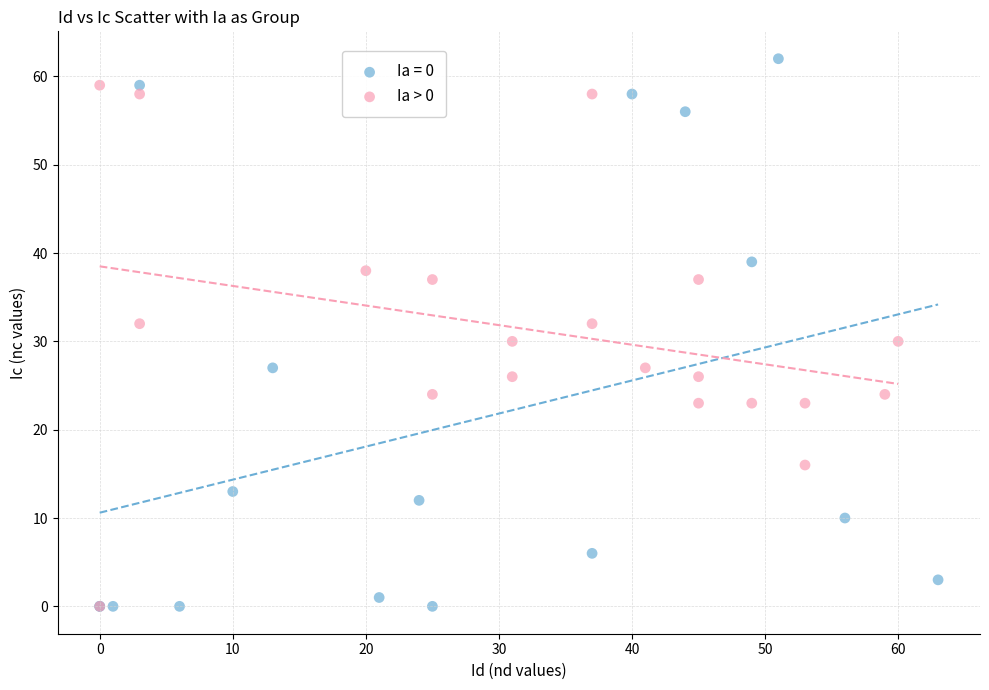

Which series has the largest Y range (max minus min)?

Ia = 0